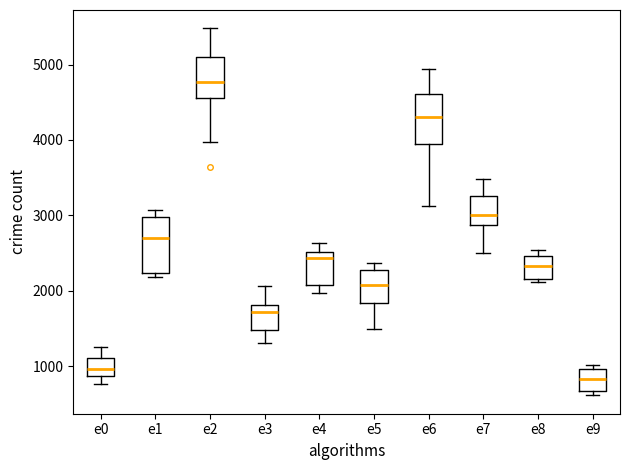

Reading left to right, read every box against the y-axis: the position of its median line, the range the box covers, and the ends of its whiskers. The values are not printed on the chart, so give them approximately, as read against the axis.

e0: median 1000, box 900 to 1100, whiskers 800 to 1300
e1: median 2700, box 2200 to 3000, whiskers 2200 (just below the box's lower edge) to 3100
e2: median 4800, box 4600 to 5100, whiskers 4000 to 5500
e3: median 1700, box 1500 to 1800, whiskers 1300 to 2100
e4: median 2400, box 2100 to 2500, whiskers 2000 to 2600
e5: median 2100, box 1800 to 2300, whiskers 1500 to 2400
e6: median 4300, box 3900 to 4600, whiskers 3100 to 4900
e7: median 3000, box 2900 to 3300, whiskers 2500 to 3500
e8: median 2300, box 2200 to 2500, whiskers 2100 to 2500 (just above the box's upper edge)
e9: median 800, box 700 to 1000, whiskers 600 to 1000 (just above the box's upper edge)